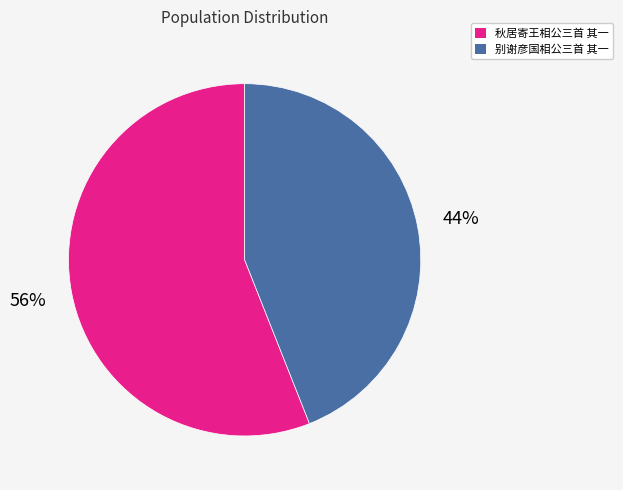

How many slices are in this pie chart?

2